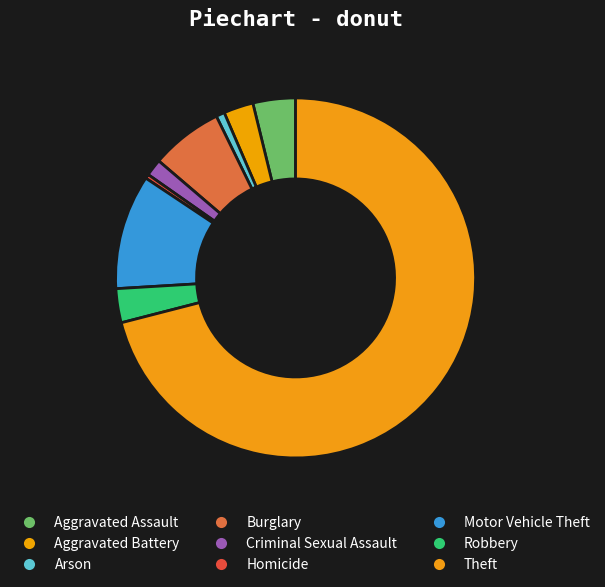

Does any single category account for the majority?

Yes